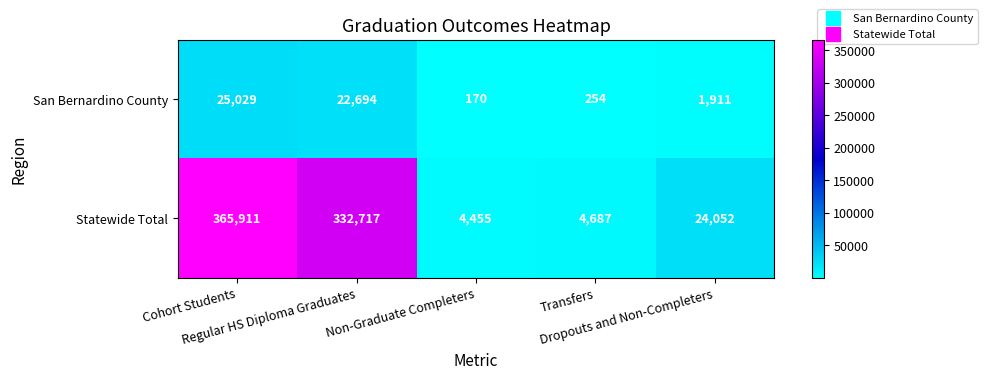

What is the minimum value for San Bernardino County?

170